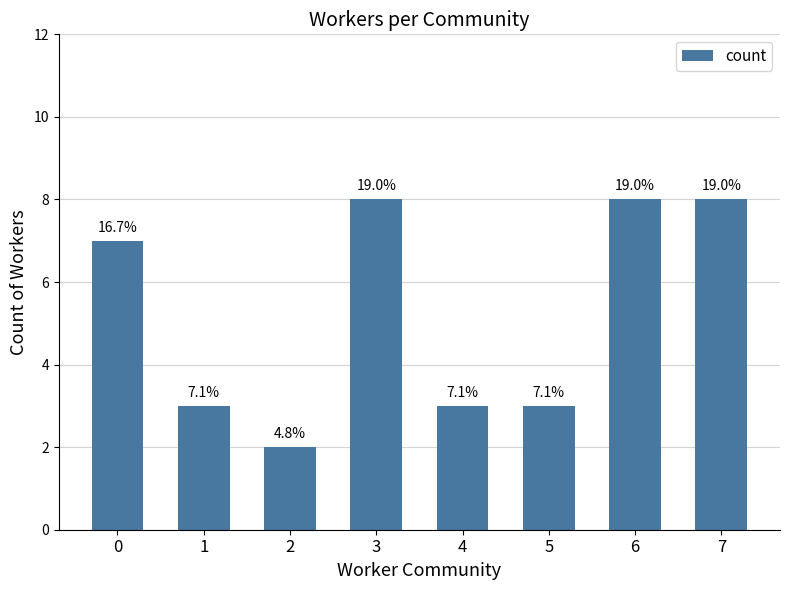

What is the value of the 6th bar from the left?

3